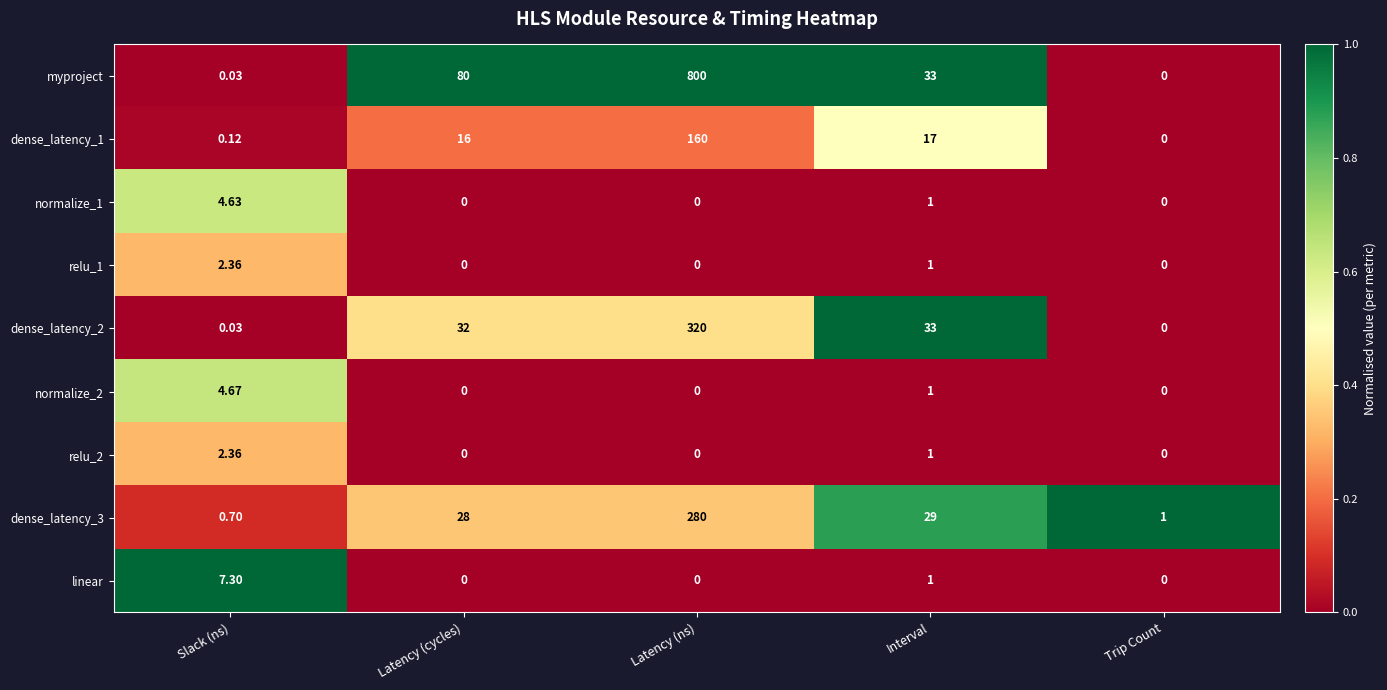

Where is linear nearest to the value 3?

Interval